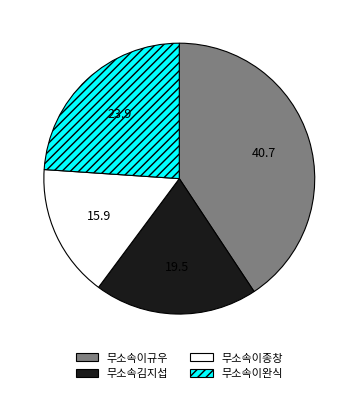

Which has a higher value, 무소속이종창 or 무소속이완식?

무소속이완식